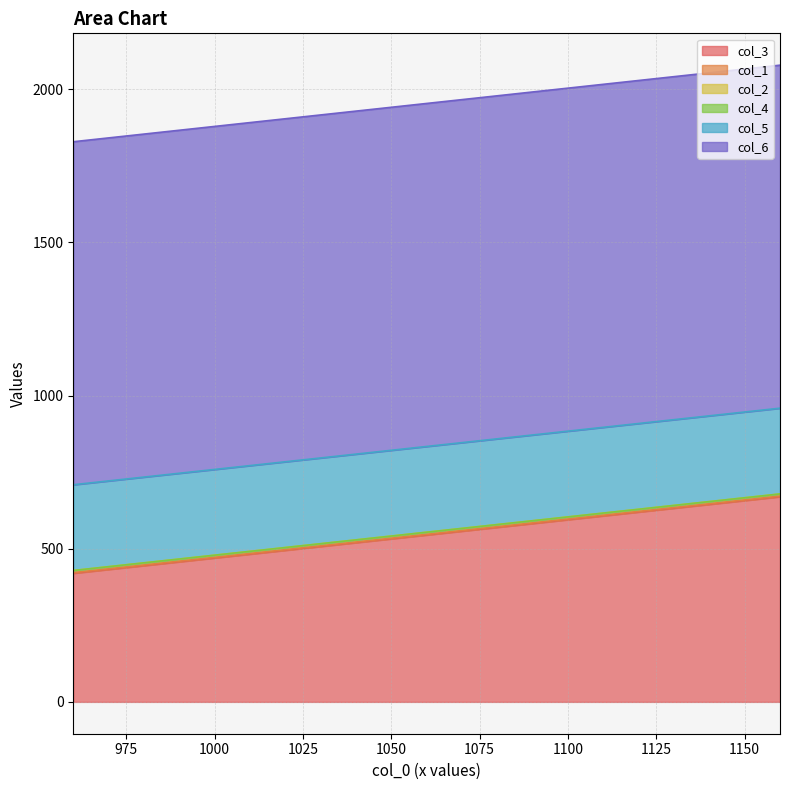

At which category is the sum across all series the highest?

1160